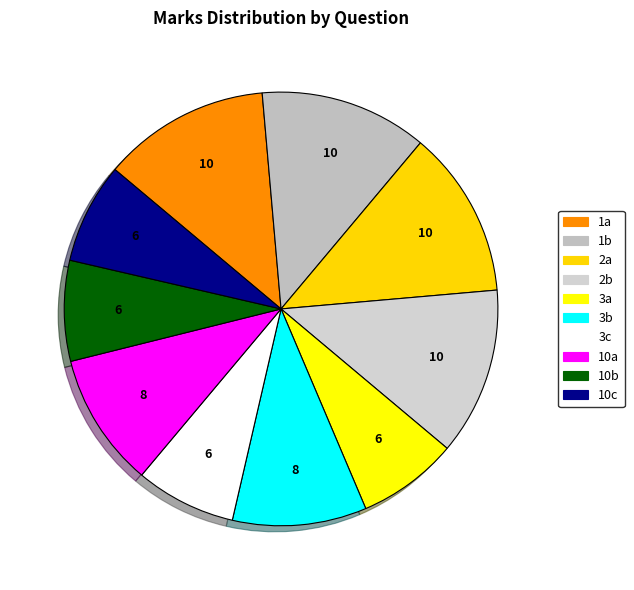

Is 2b the majority of the pie?

No